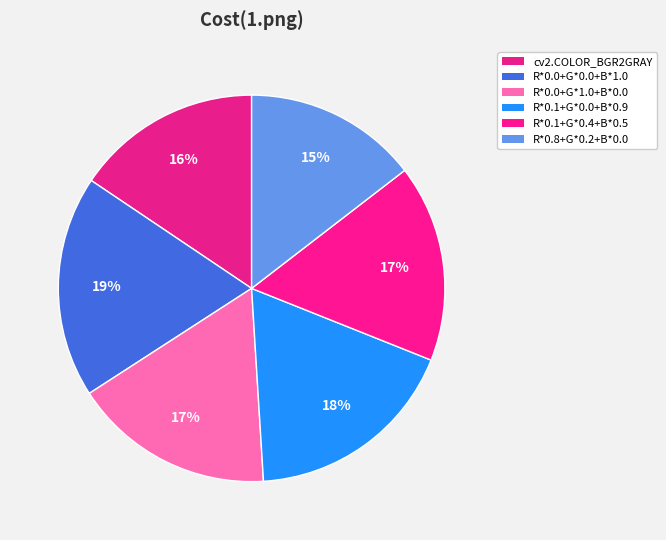

How much of the chart is everything except R*0.0+G*1.0+B*0.0?

83.2%